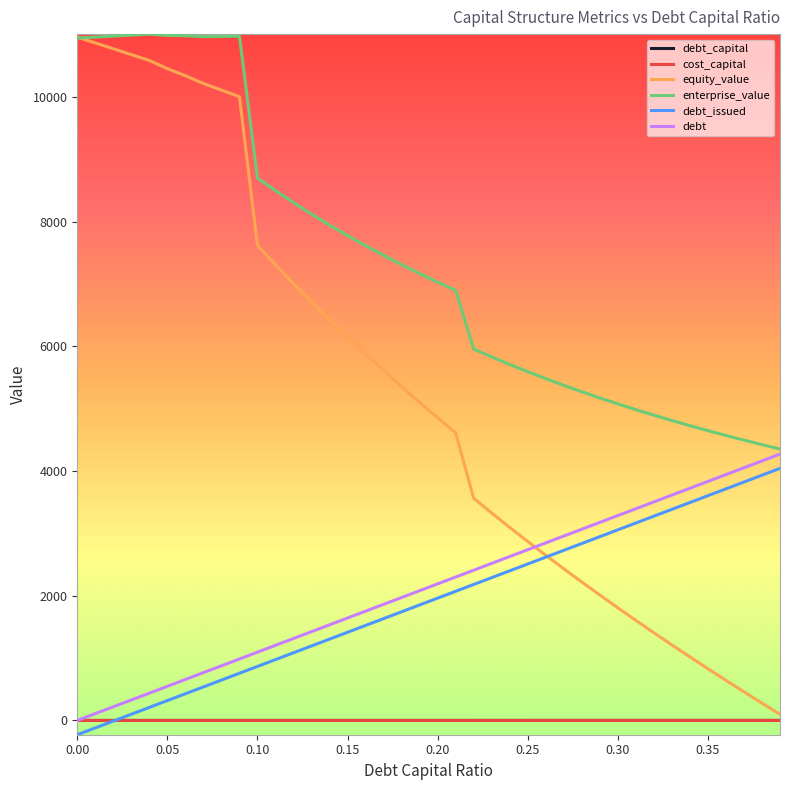

What is the minimum value shown in the chart?

-228.9